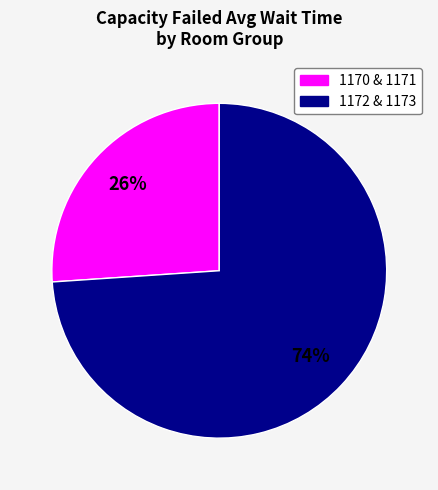

To the nearest percent, what is the average slice percentage?

50%